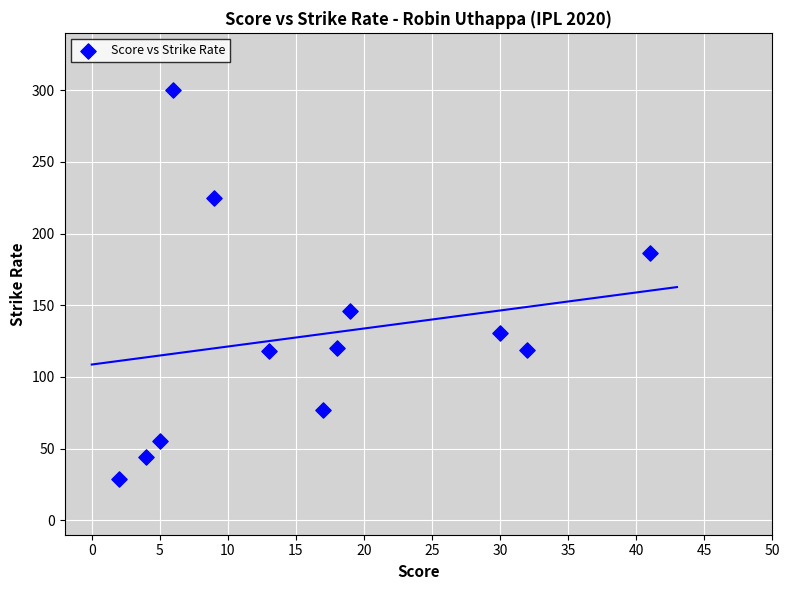

What is the average X value?

16.3